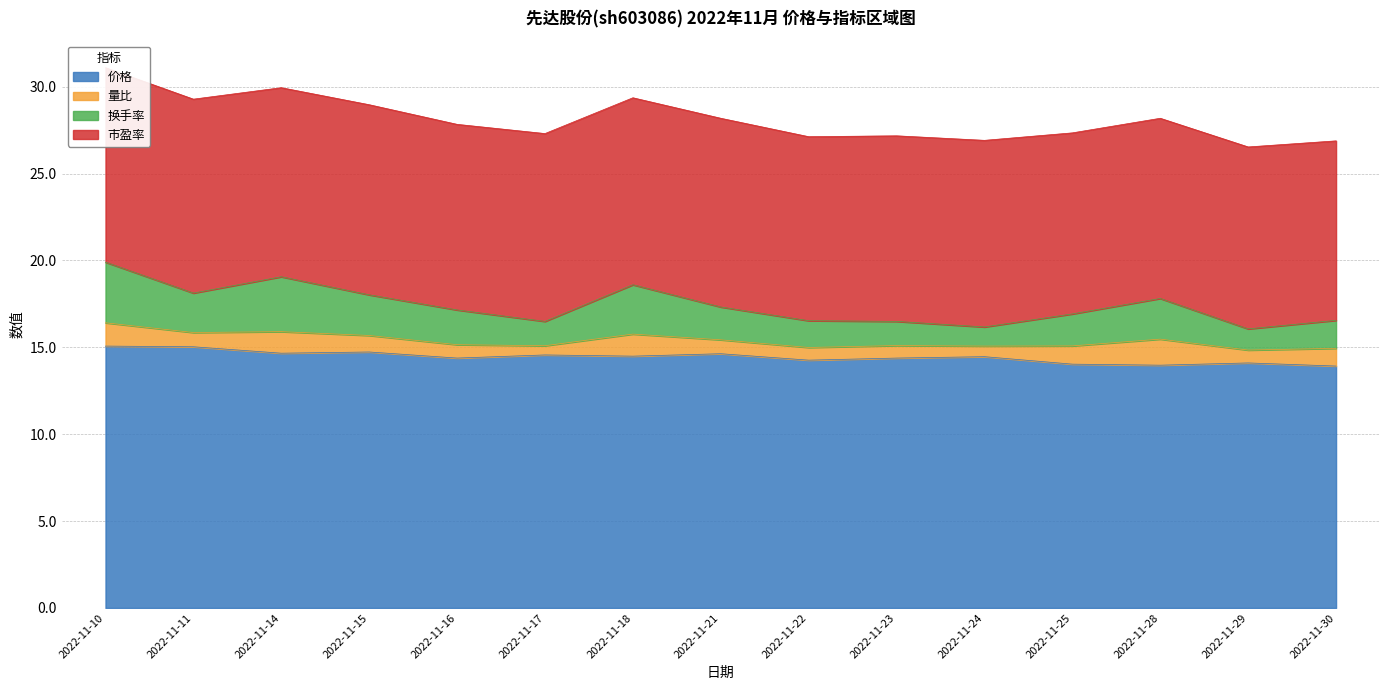

What is the sum of the 价格 values at 2022-11-18 and 2022-11-15?

29.2